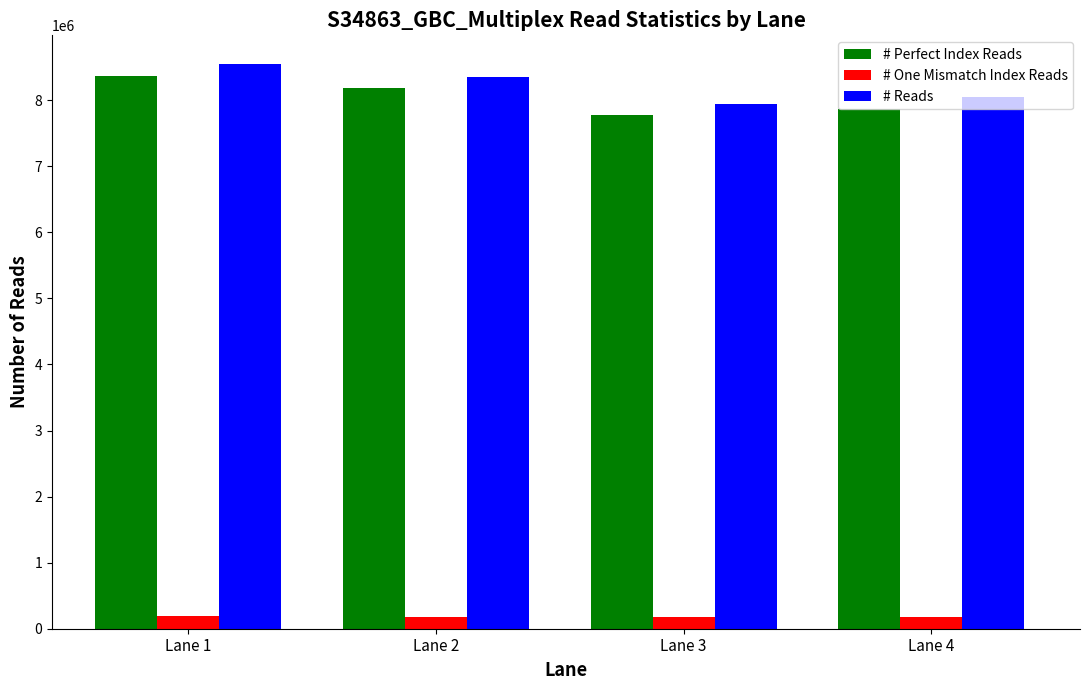

What is the highest value of the # One Mismatch Index Reads series?

188887